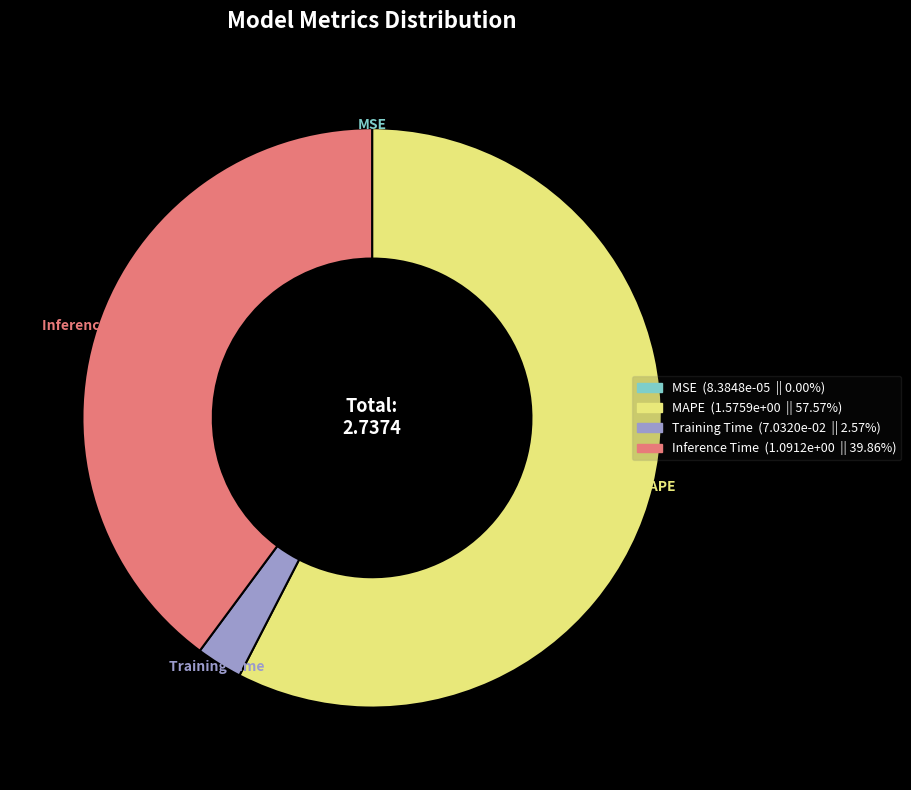

Do MAPE and Training Time together represent more than half of the pie?

Yes